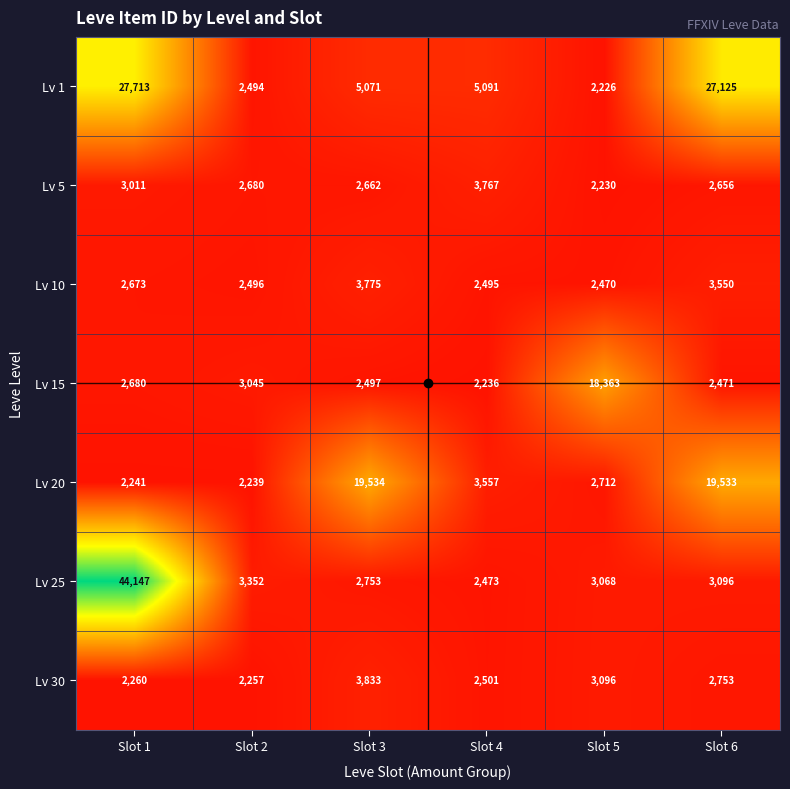

What value does the Lv 25 series have at Slot 6, to the nearest 10?

3100